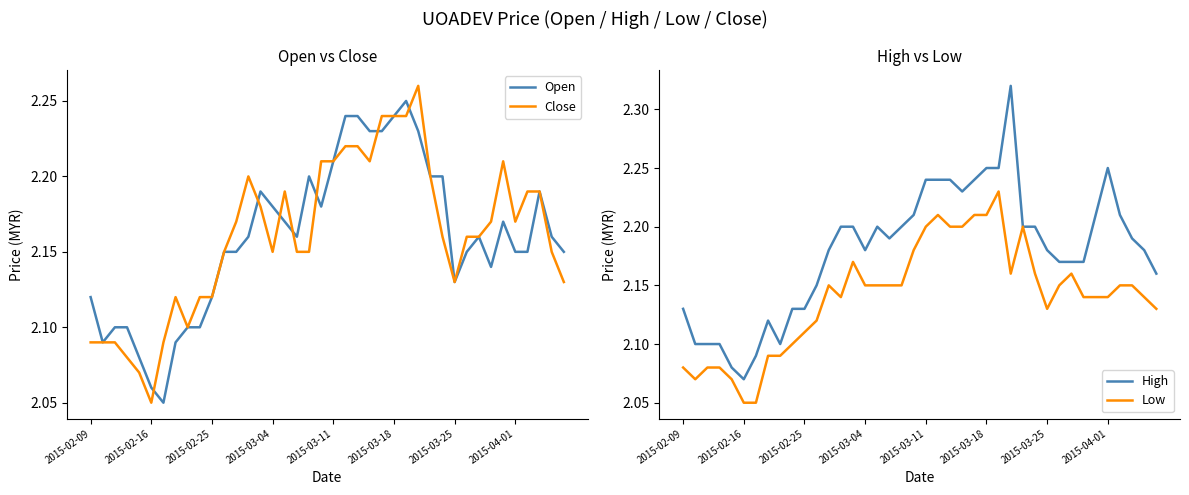

True or false: Close and Low intersect in this chart.

False